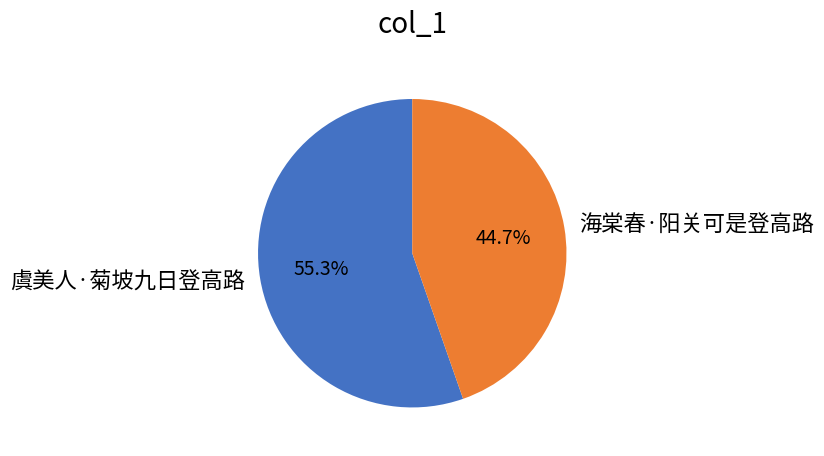

What percentage is the 海棠春·阳关可是登高路 slice, to the nearest percent?

45%